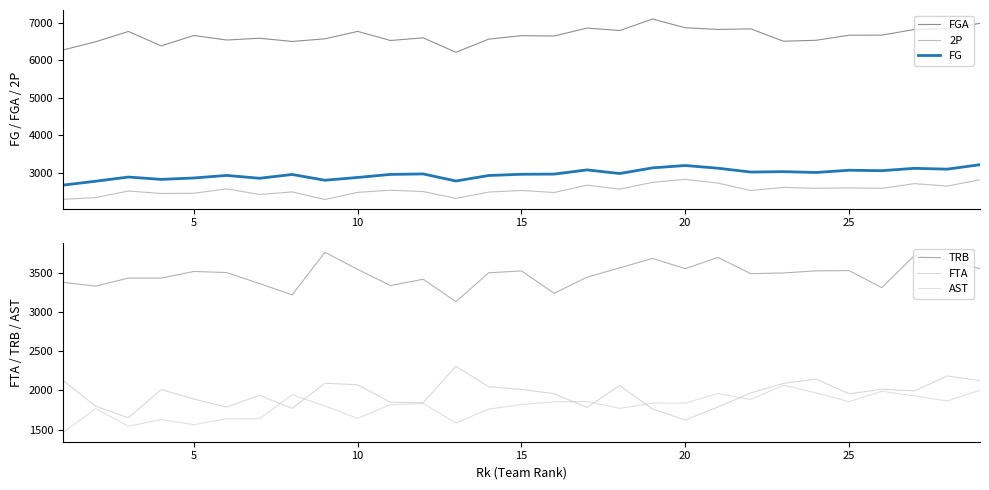

Which series has the widest spread of values?

FGA